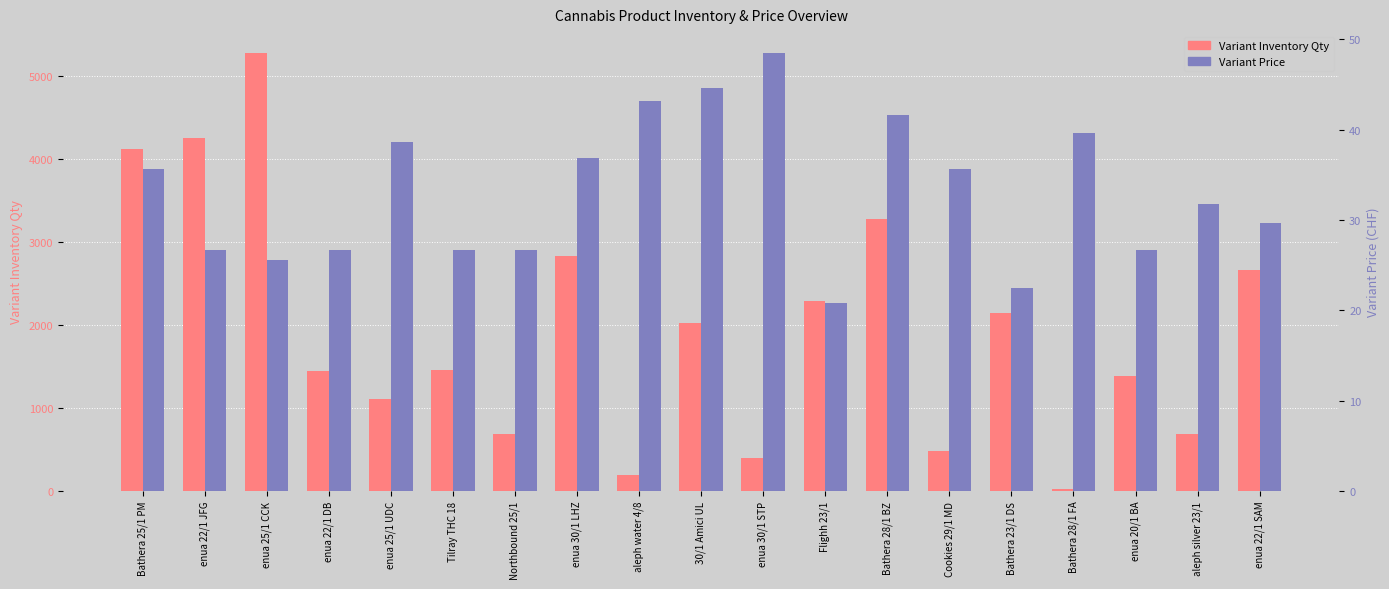

What is the sum of all Variant Price values?

628.1